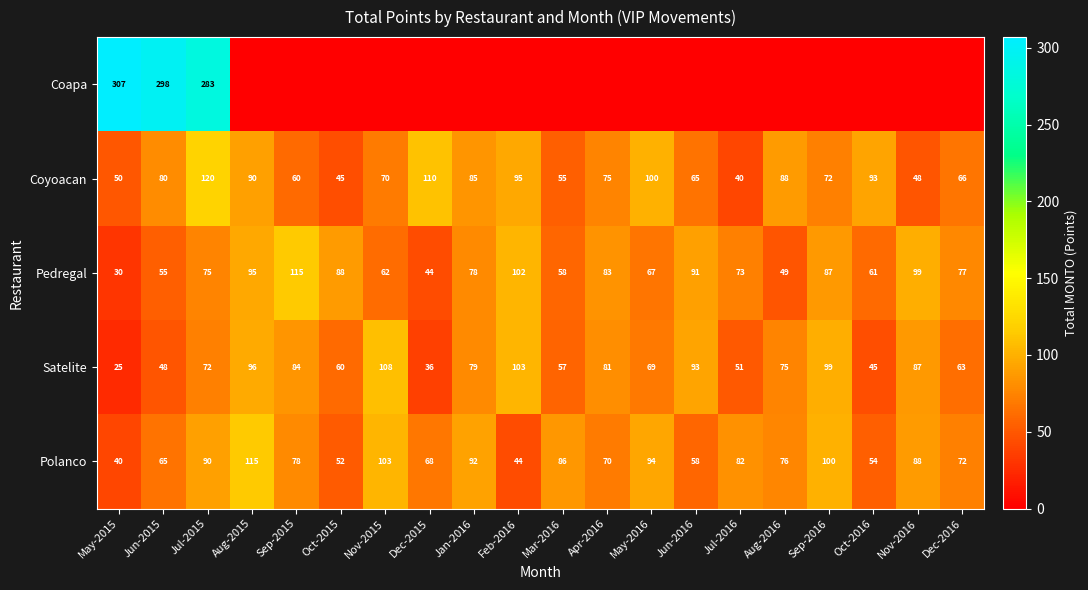

Is the value of Coyoacan at Oct-2015 greater than the value of Satelite at Jun-2016?

No